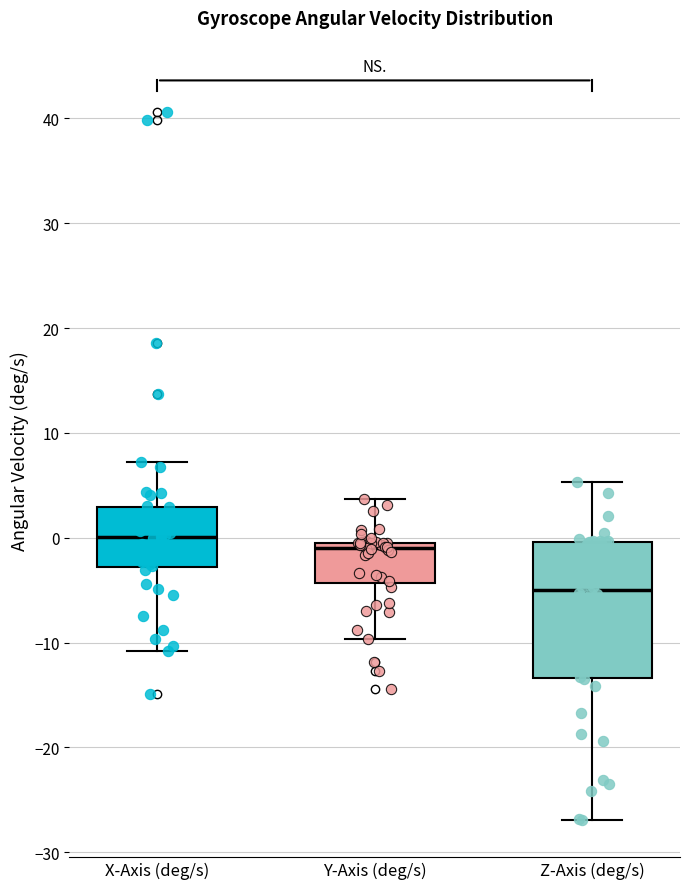

Comparing the boxes themselves (not the whiskers), which one is the tallest?

Z-Axis (deg/s)